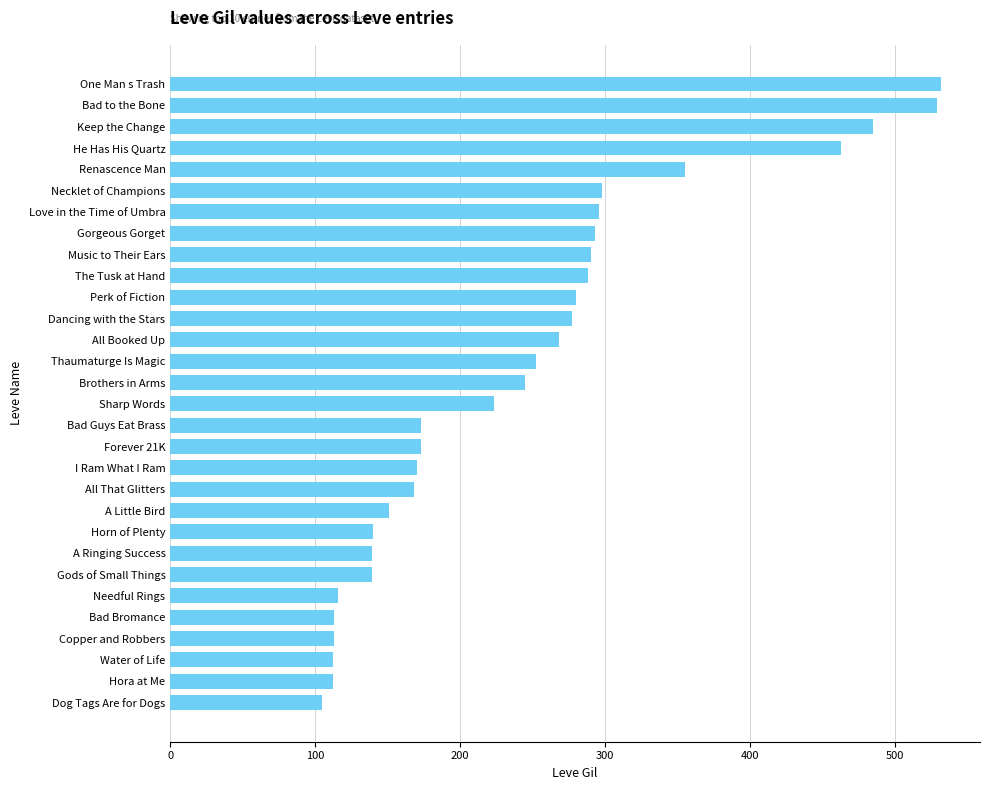

The value at Necklet of Champions is 298. True or false?

True